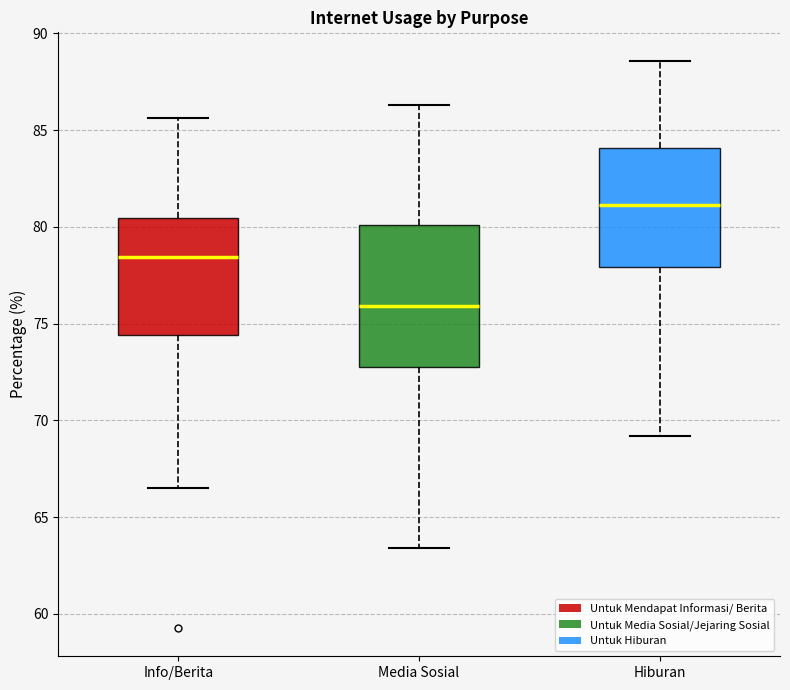

Which box's median line is the highest?

Hiburan